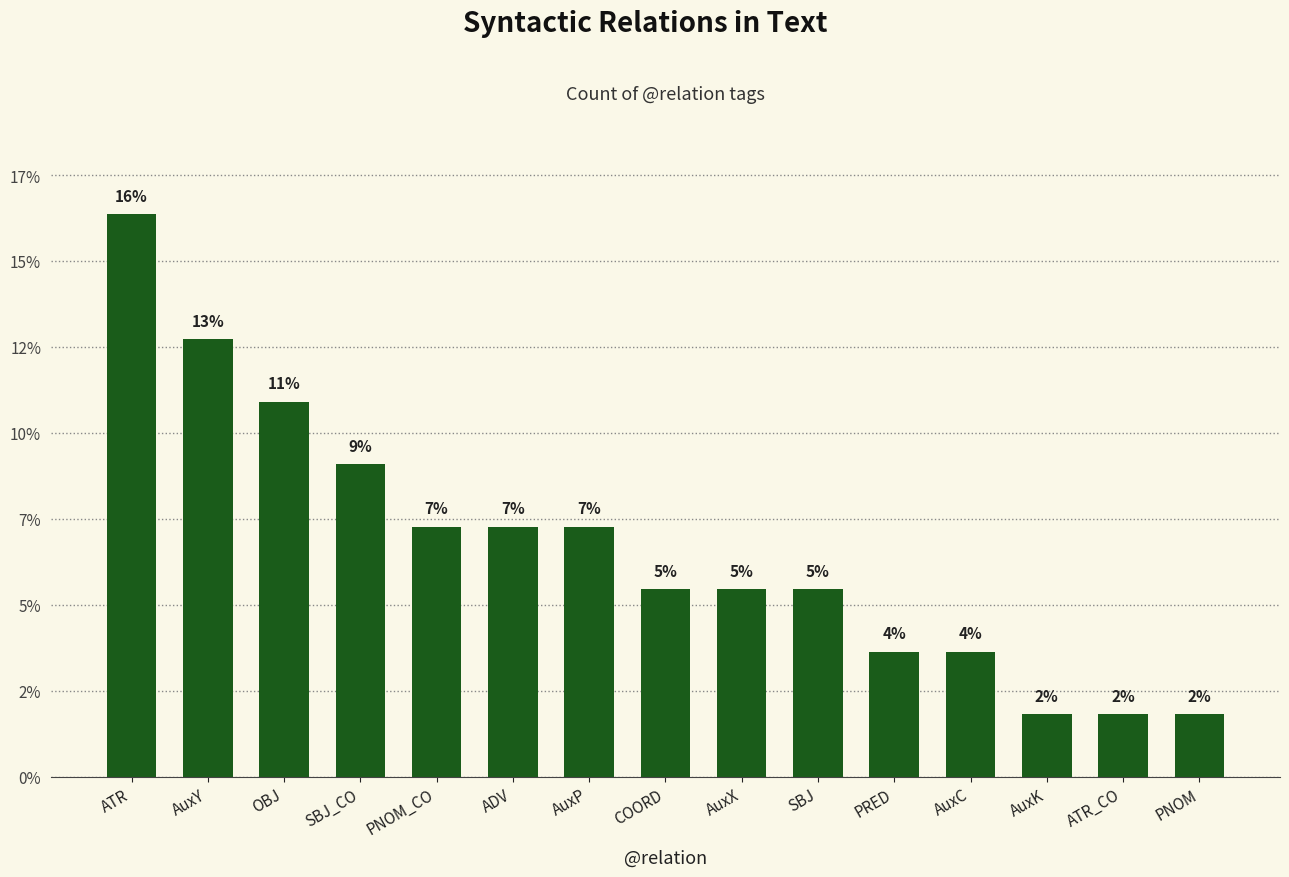

Rank the categories by value from highest to lowest.

ATR, AuxY, OBJ, SBJ_CO, PNOM_CO, ADV, AuxP, COORD, AuxX, SBJ, PRED, AuxC, AuxK, ATR_CO, PNOM